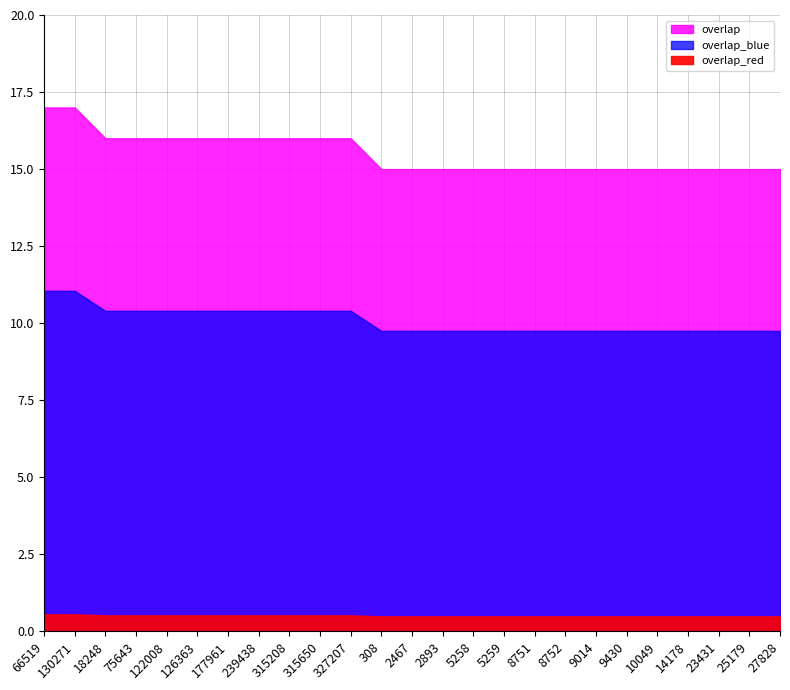

Approximately how many times larger is the value at 177961 compared to 126363?

1.0